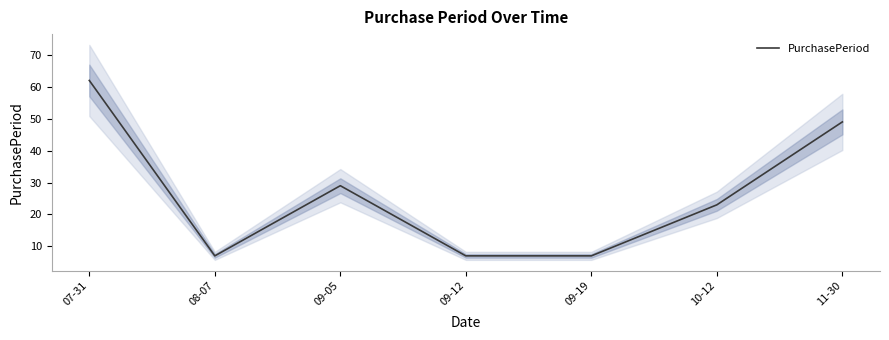

Reading right to left, what are all the values shown in this chart?

49	23	7	7	29	7	62